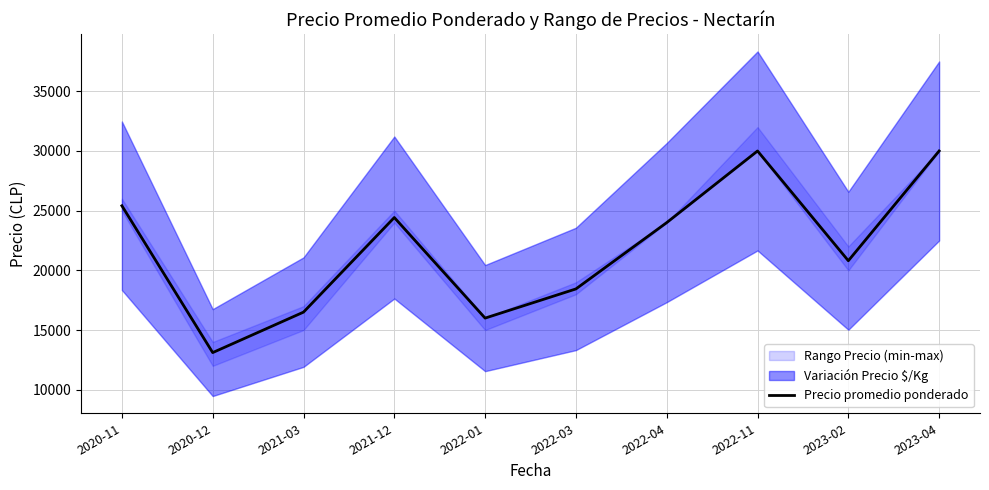

What is the label of the 6th point from the left?

2022-03